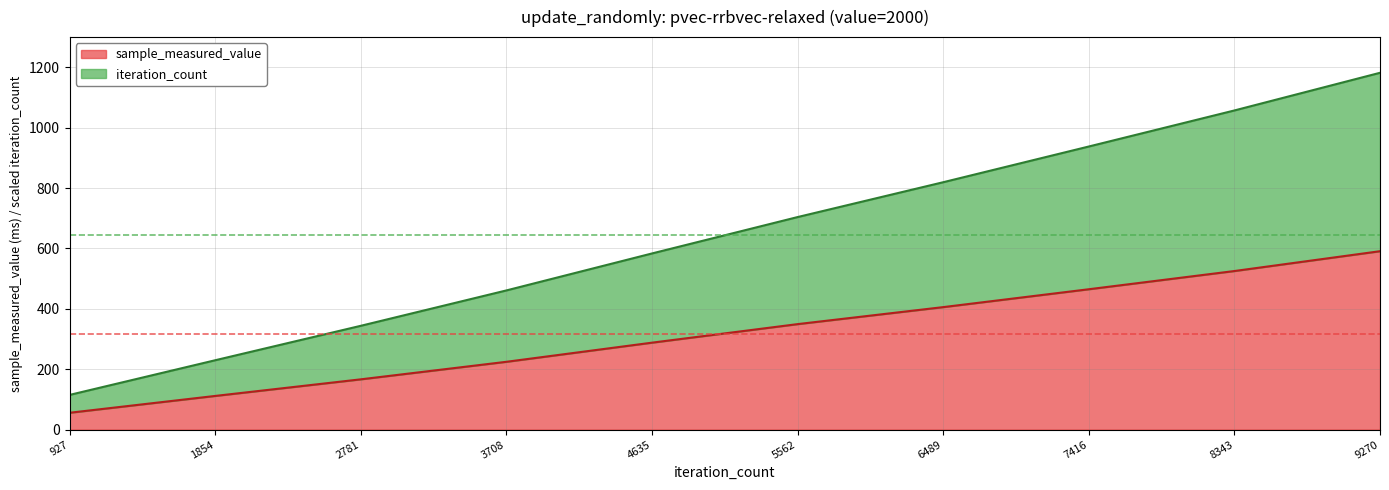

True or false: iteration_count has a value of 646.1 at 3708.

False